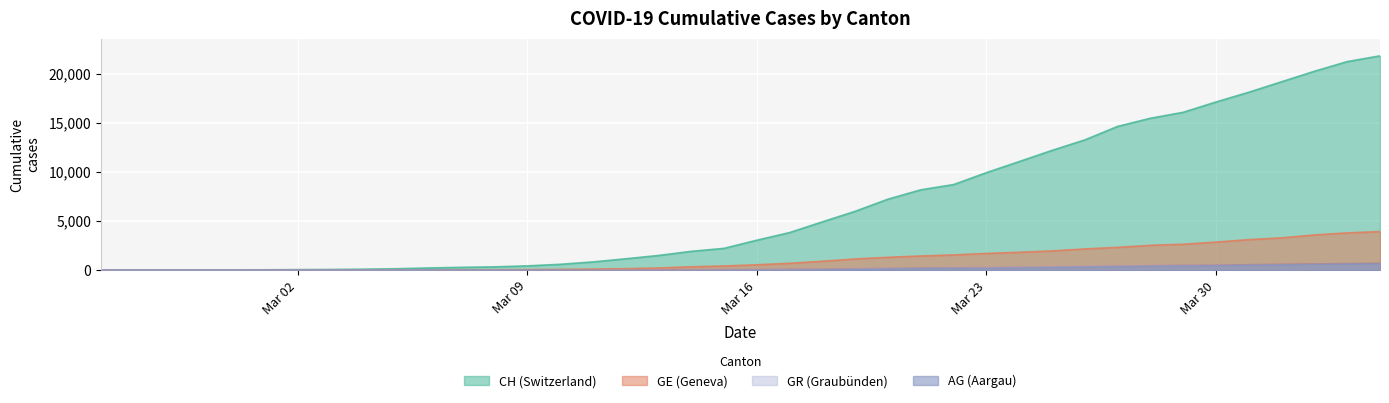

Reading right to left, what are all the values shown in this chart?

CH: 21806	21219	20237	19170	18104	17112	16062	15456	14626	13253	12186	11050	9925	8709	8175	7226	5990	4918	3826	3048	2220	1914	1494	1156	838	595	435	336	287	223	146	100	70	56	38	31	19	9	5	0
GE: 3928	3793	3582	3289	3109	2855	2638	2527	2321	2160	1959	1820	1703	1549	1445	1307	1139	911	701	549	425	343	224	153	112	79	59	44	42	29	20	15	13	10	9	8	4	1	1	0
AG: 702	673	631	596	554	506	485	444	407	367	318	283	245	235	223	175	134	96	69	56	43	33	30	27	20	18	15	14	14	12	11	10	7	7	4	3	1	1	1	0
GR: 657	649	622	592	547	535	519	495	474	433	393	343	300	284	258	226	182	128	101	84	71	56	53	43	31	22	18	18	17	16	14	12	9	9	6	6	6	2	2	0